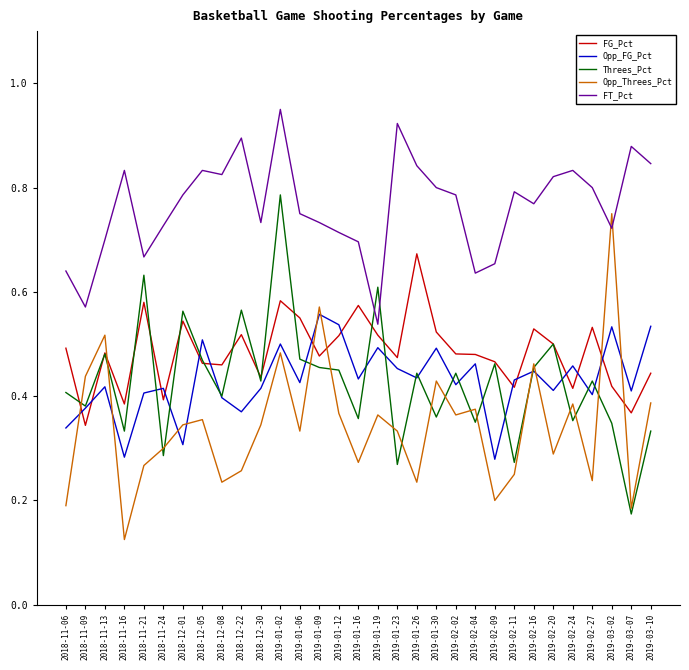

How many distinct data groups are displayed?

5